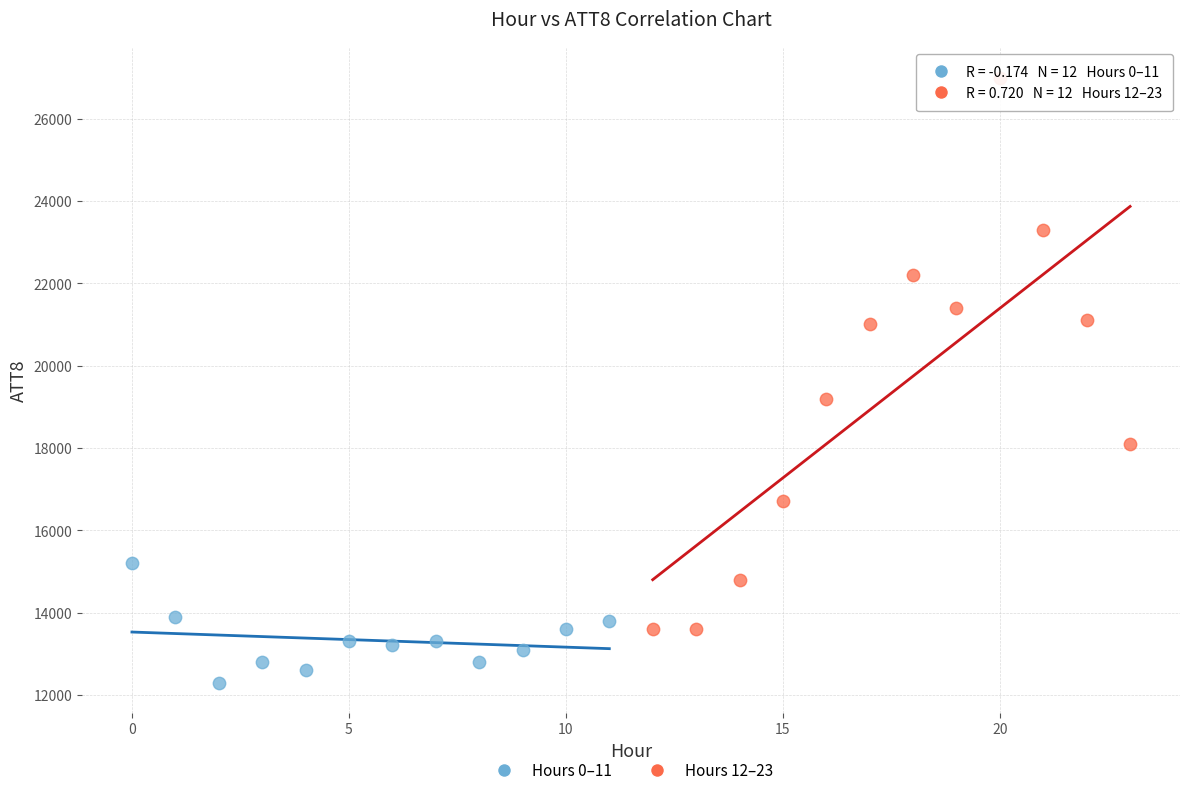

Which series contains the lowest Y value?

Hours 0–11